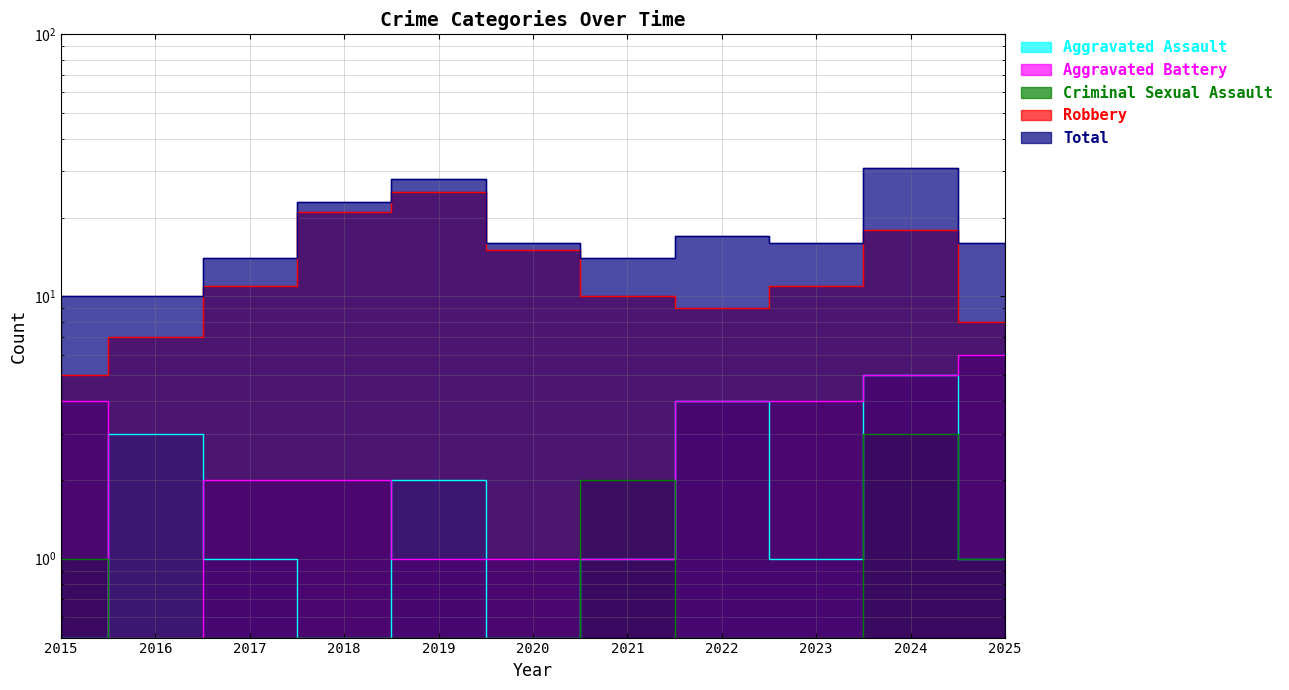

True or false: Criminal Sexual Assault has more than 0 interior local peaks.

True